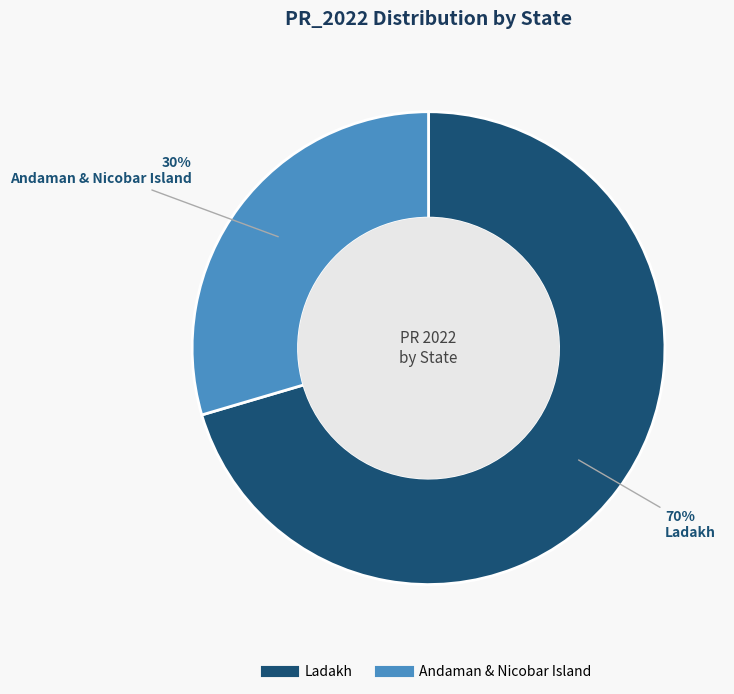

Is the sum of Andaman & Nicobar Island and Ladakh greater than half?

Yes